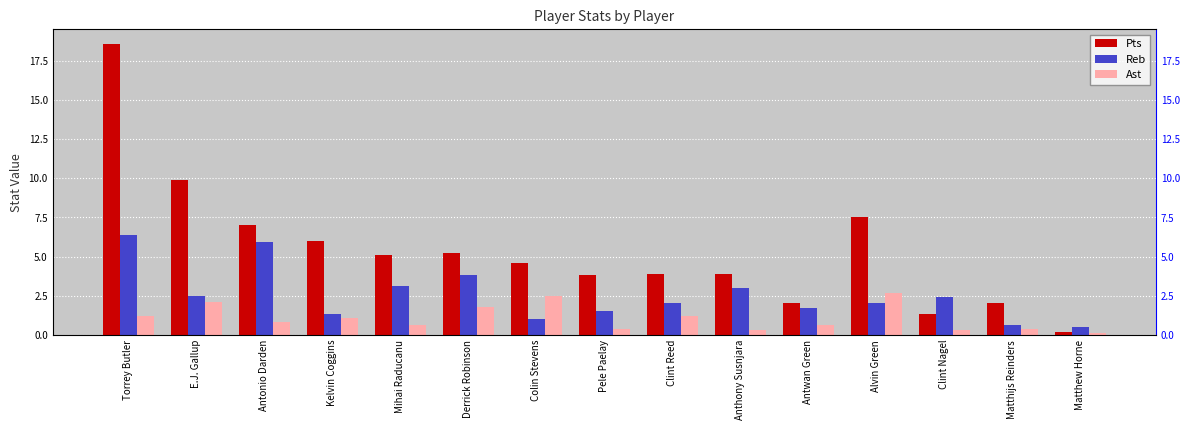

What are all the series names shown in the legend?

Pts, Reb, Ast